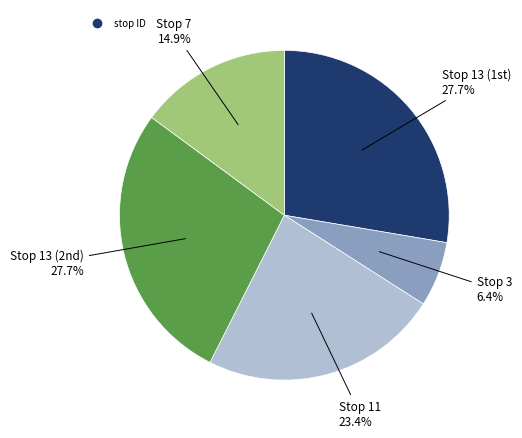

Does any single category account for the majority?

No